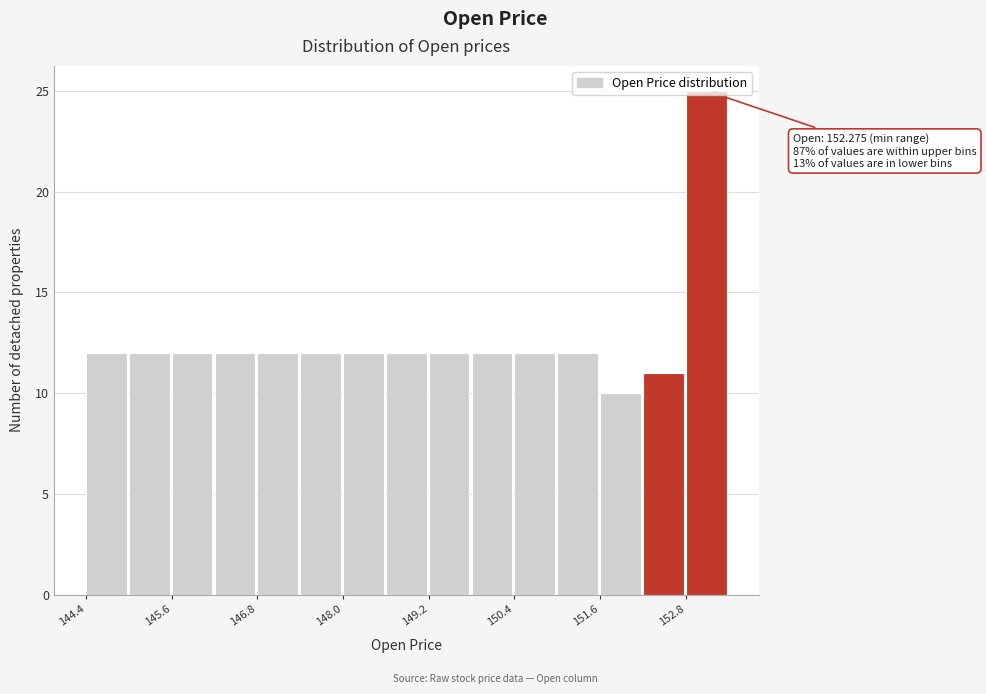

Around what value on the x-axis is the tallest bar? Give the approximate position of its centre, as read against the axis.

153.2